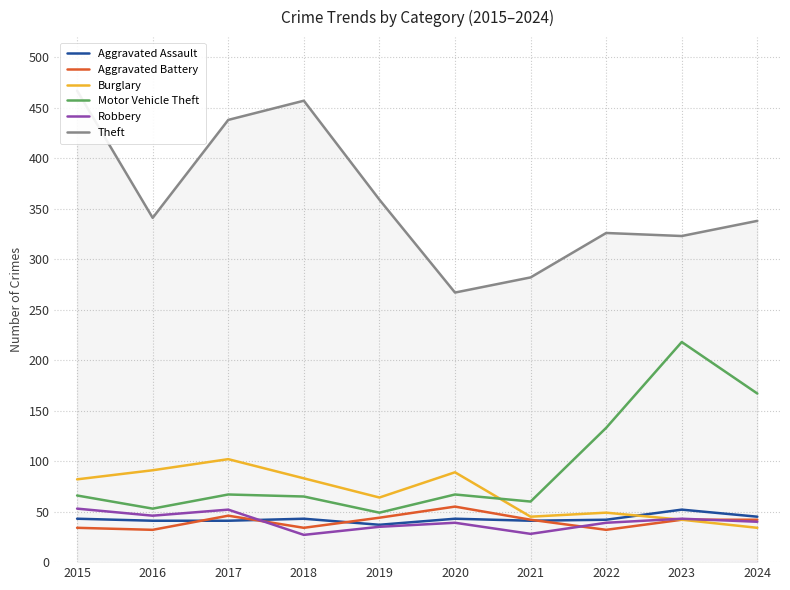

What is the difference between the highest and lowest values at 2023?

281